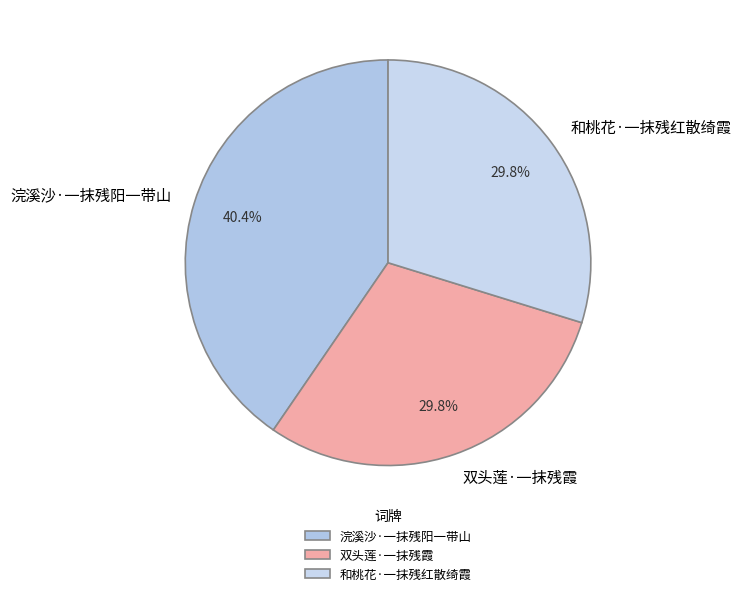

Which slice is the largest?

浣溪沙·一抹残阳一带山